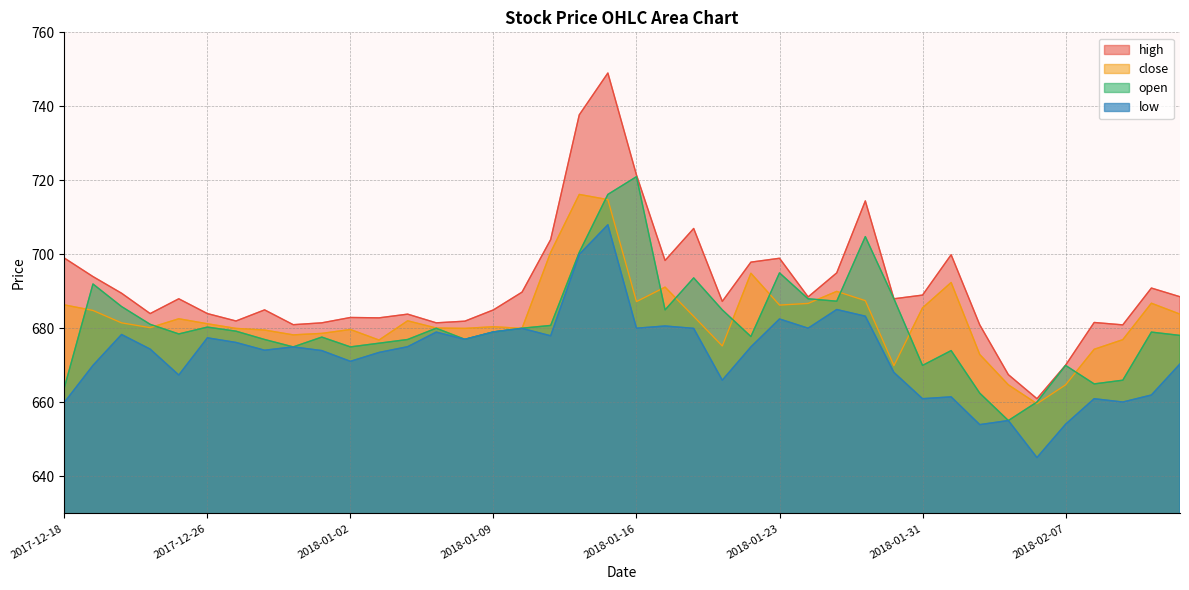

Reading left to right, list all the values displayed in this chart.

close: 2017-12-18=686.4	2017-12-19=684.9	2017-12-20=681.5	2017-12-21=680.2	2017-12-22=682.6	2017-12-26=681.2	2017-12-27=680.0	2017-12-28=679.5	2017-12-29=678.2	2018-01-01=678.6	2018-01-02=679.7	2018-01-03=676.9	2018-01-04=682.0	2018-01-05=680.1	2018-01-08=680.0	2018-01-09=680.5	2018-01-10=680.0	2018-01-11=700.5	2018-01-12=716.2	2018-01-15=714.8	2018-01-16=687.2	2018-01-17=691.1	2018-01-18=683.2	2018-01-19=675.2	2018-01-22=694.9	2018-01-23=686.3	2018-01-24=686.8	2018-01-25=690.0	2018-01-29=687.5	2018-01-30=670.0	2018-01-31=685.5	2018-02-01=692.4	2018-02-02=673.0	2018-02-05=664.8	2018-02-06=659.6	2018-02-07=664.8	2018-02-08=674.4	2018-02-09=677.0	2018-02-12=686.8	2018-02-14=683.9
open: 2017-12-18=664.0	2017-12-19=692.0	2017-12-20=685.9	2017-12-21=681.1	2017-12-22=678.5	2017-12-26=680.4	2017-12-27=679.2	2017-12-28=677.0	2017-12-29=675.0	2018-01-01=677.6	2018-01-02=675.0	2018-01-03=676.0	2018-01-04=677.0	2018-01-05=680.0	2018-01-08=677.0	2018-01-09=679.0	2018-01-10=680.0	2018-01-11=680.8	2018-01-12=700.5	2018-01-15=716.2	2018-01-16=721.0	2018-01-17=685.0	2018-01-18=693.6	2018-01-19=685.0	2018-01-22=677.8	2018-01-23=695.0	2018-01-24=688.0	2018-01-25=687.4	2018-01-29=704.8	2018-01-30=688.0	2018-01-31=670.0	2018-02-01=674.0	2018-02-02=662.5	2018-02-05=655.1	2018-02-06=660.1	2018-02-07=670.0	2018-02-08=665.0	2018-02-09=666.0	2018-02-12=679.0	2018-02-14=678.1
high: 2017-12-18=699.0	2017-12-19=694.0	2017-12-20=689.5	2017-12-21=684.0	2017-12-22=688.0	2017-12-26=684.0	2017-12-27=682.0	2017-12-28=685.0	2017-12-29=681.0	2018-01-01=681.5	2018-01-02=683.0	2018-01-03=682.9	2018-01-04=683.9	2018-01-05=681.5	2018-01-08=682.0	2018-01-09=685.0	2018-01-10=689.8	2018-01-11=704.0	2018-01-12=737.7	2018-01-15=749.0	2018-01-16=721.5	2018-01-17=698.4	2018-01-18=707.0	2018-01-19=687.3	2018-01-22=697.9	2018-01-23=699.0	2018-01-24=688.5	2018-01-25=695.0	2018-01-29=714.5	2018-01-30=688.0	2018-01-31=689.0	2018-02-01=699.9	2018-02-02=681.0	2018-02-05=667.5	2018-02-06=661.0	2018-02-07=670.0	2018-02-08=681.6	2018-02-09=681.0	2018-02-12=690.9	2018-02-14=688.5
low: 2017-12-18=660.0	2017-12-19=670.0	2017-12-20=678.4	2017-12-21=674.4	2017-12-22=667.4	2017-12-26=677.5	2017-12-27=676.2	2017-12-28=674.1	2017-12-29=675.0	2018-01-01=674.0	2018-01-02=671.1	2018-01-03=673.5	2018-01-04=675.0	2018-01-05=679.0	2018-01-08=677.0	2018-01-09=679.0	2018-01-10=680.0	2018-01-11=678.0	2018-01-12=700.0	2018-01-15=708.0	2018-01-16=680.0	2018-01-17=680.6	2018-01-18=680.0	2018-01-19=666.0	2018-01-22=675.0	2018-01-23=682.5	2018-01-24=680.0	2018-01-25=685.1	2018-01-29=683.3	2018-01-30=668.1	2018-01-31=661.0	2018-02-01=661.5	2018-02-02=654.0	2018-02-05=655.1	2018-02-06=645.1	2018-02-07=654.1	2018-02-08=661.0	2018-02-09=660.1	2018-02-12=662.0	2018-02-14=670.4